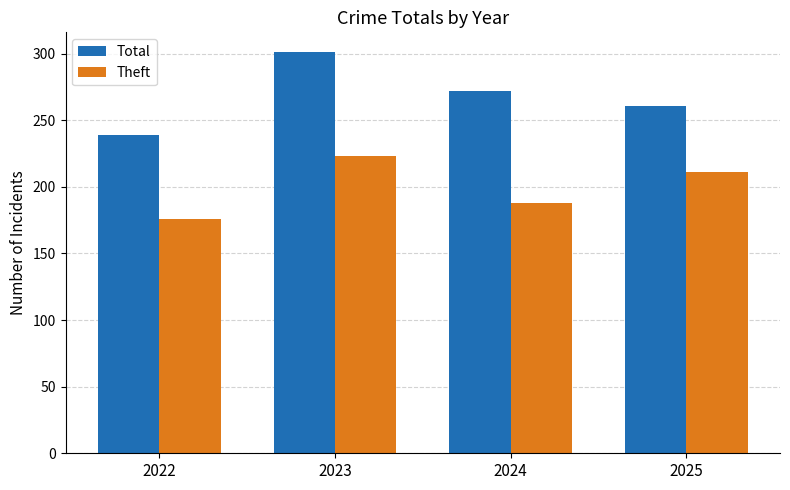

At which label does Theft reach its peak?

2023